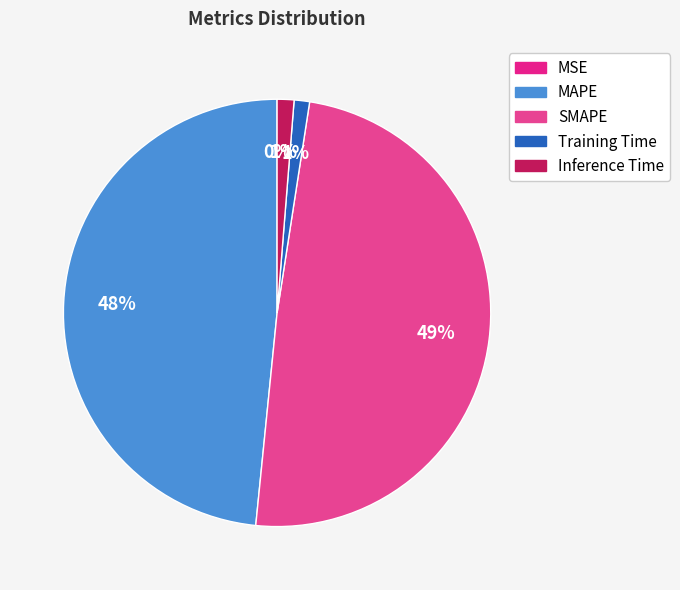

Which category has the biggest portion of the pie?

SMAPE